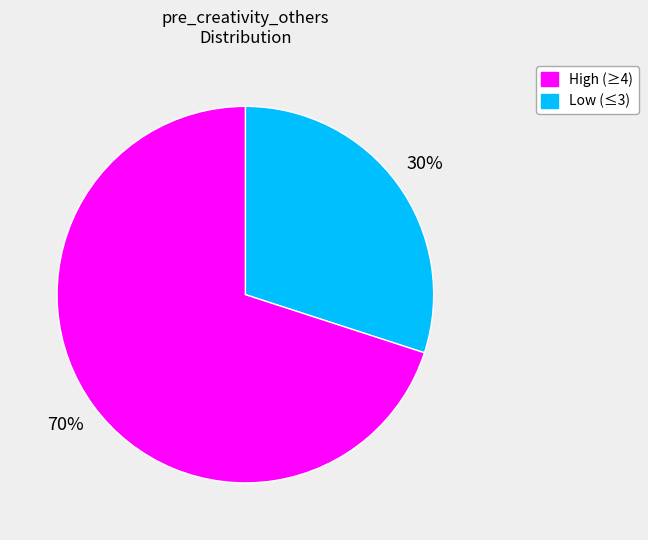

To the nearest percent, what is the average slice percentage?

50%